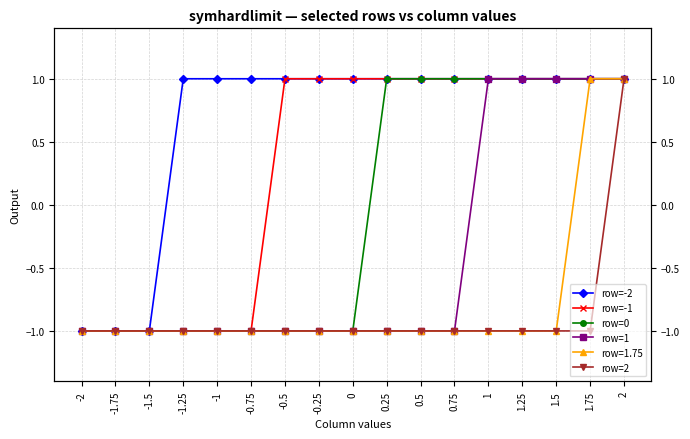

What is the difference between the highest and lowest values at -0.25?

2